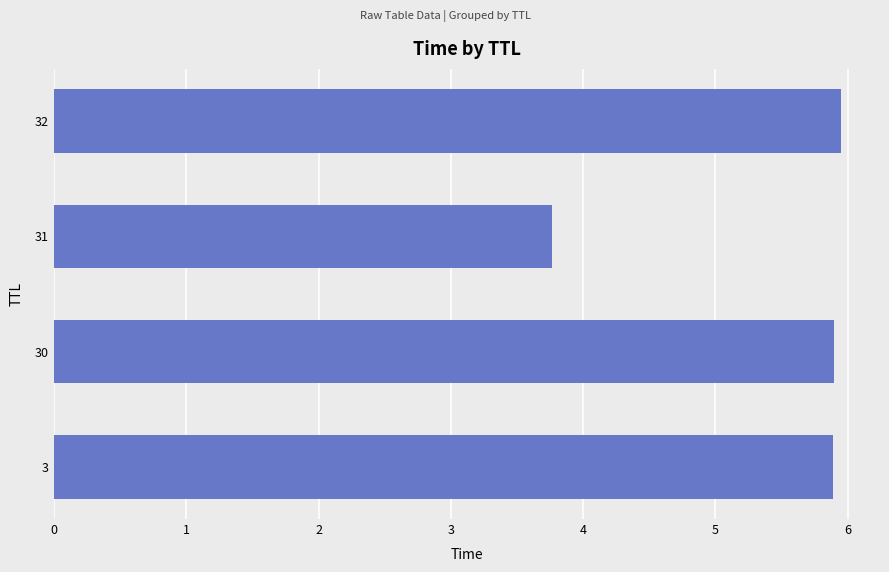

Is it true that the value at 3 is 5.9?

True